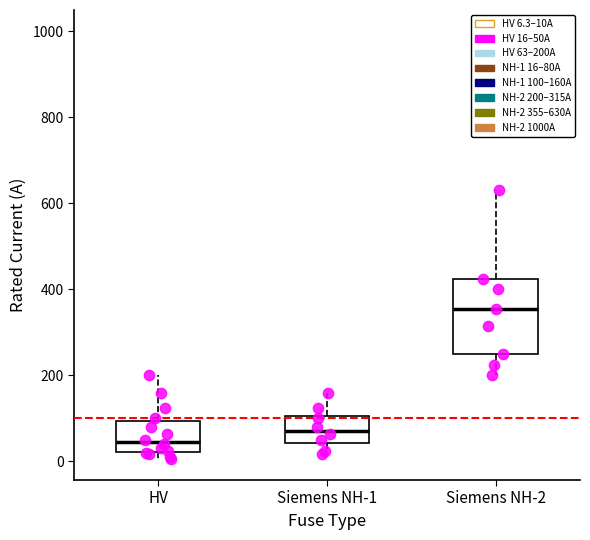

Reading left to right, read every box against the y-axis: the position of its median line, the range the box covers, and the ends of its whiskers. The values are not printed on the chart, so give them approximately, as read against the axis.

HV: median 40, box 20 to 100, whiskers 0 to 200
Siemens NH-1: median 80, box 40 to 100, whiskers 20 to 160
Siemens NH-2: median 360, box 260 to 420, whiskers 200 to 640